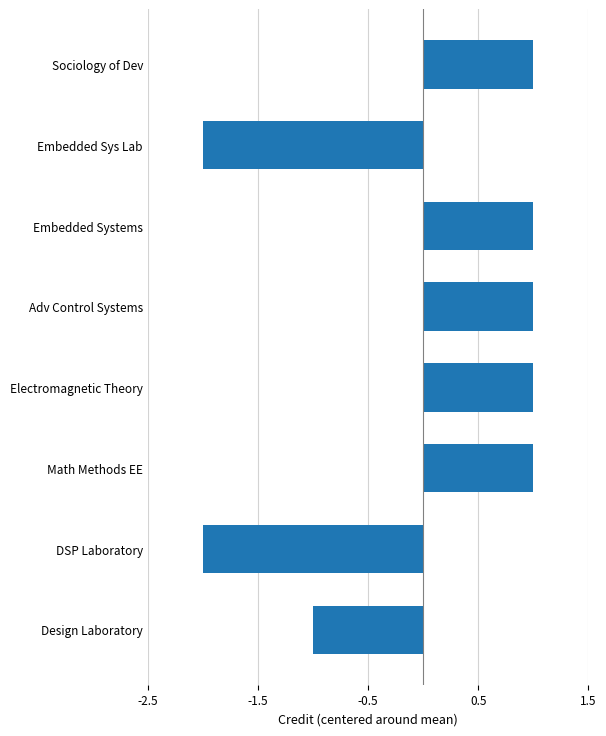

Reading bottom to top, what are all the values shown in this chart?

-1	-2	1	1	1	1	-2	1